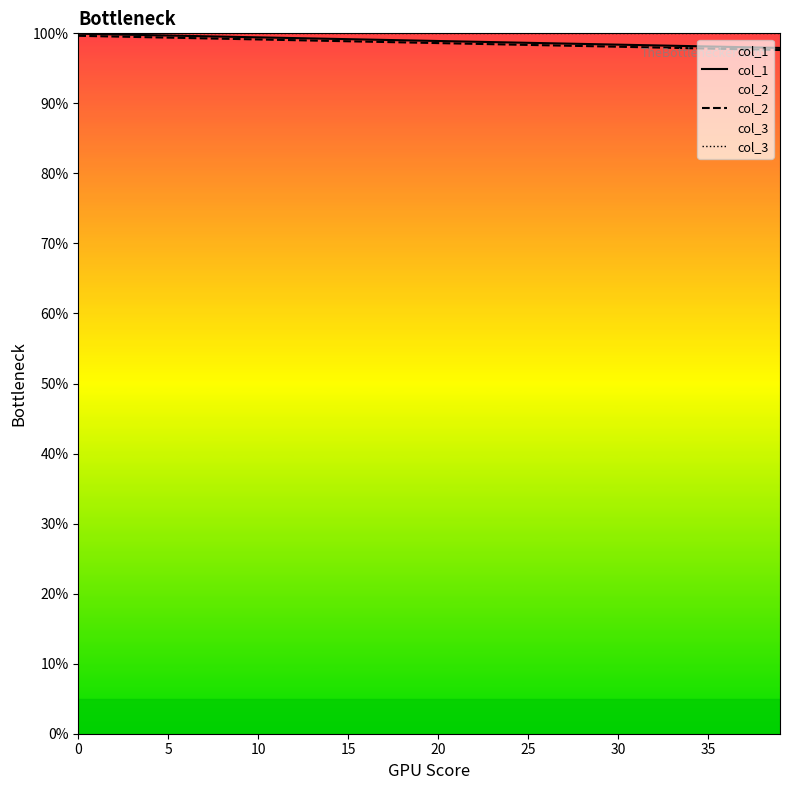

What is the value of the col_3 point at the 18th from the left?

100.0